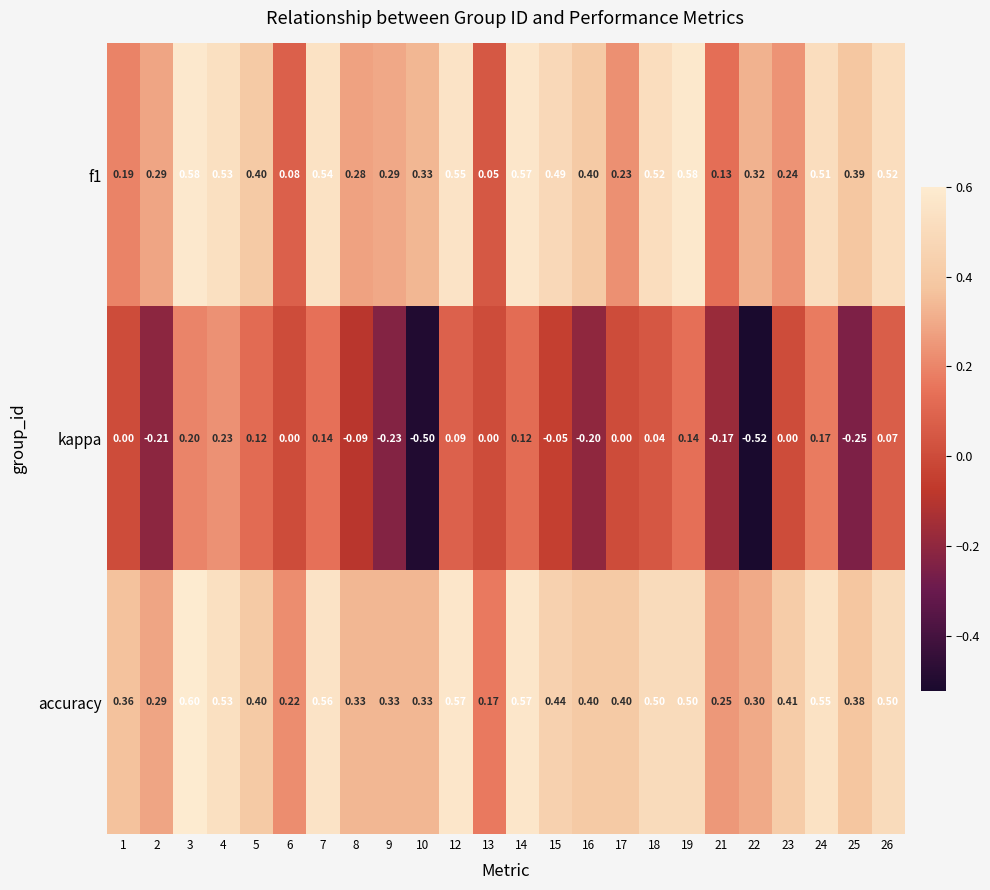

What is the spread (max minus min) of values at 4?

0.3